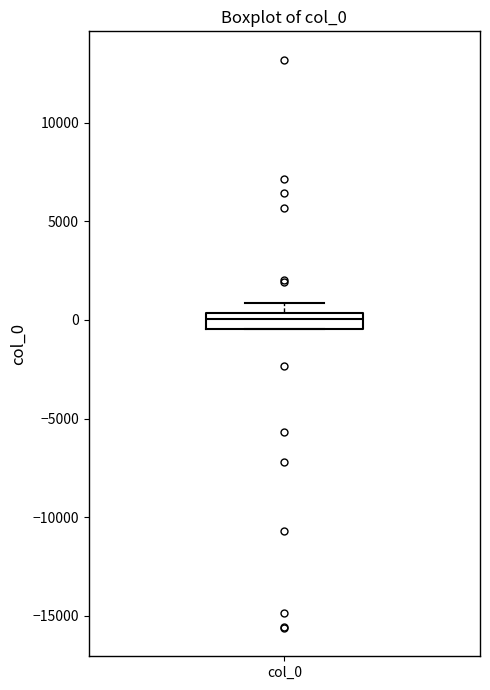

Read this box plot against the y-axis: the position of the median line, the range covered by the box, and the ends of both whiskers. The values are not printed on the chart, so give them approximately, as read against the axis.

median 0, box -500 to 500, whiskers -500 to 1000